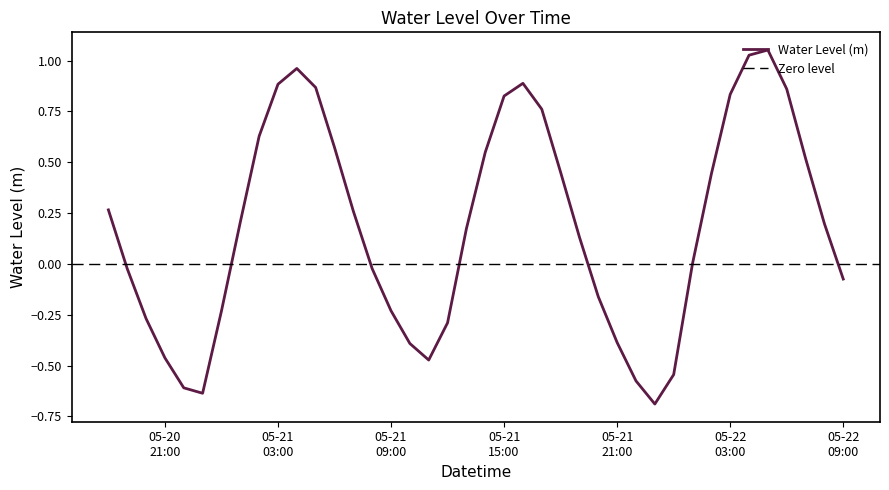

Where is the data nearest to the value 0?

2024-05-22 01:00:00